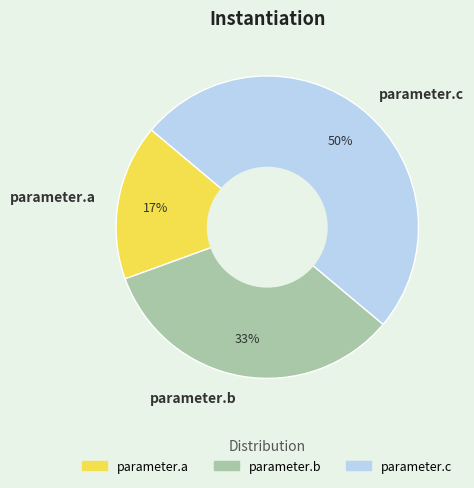

Which category has the smallest portion of the pie?

parameter.a